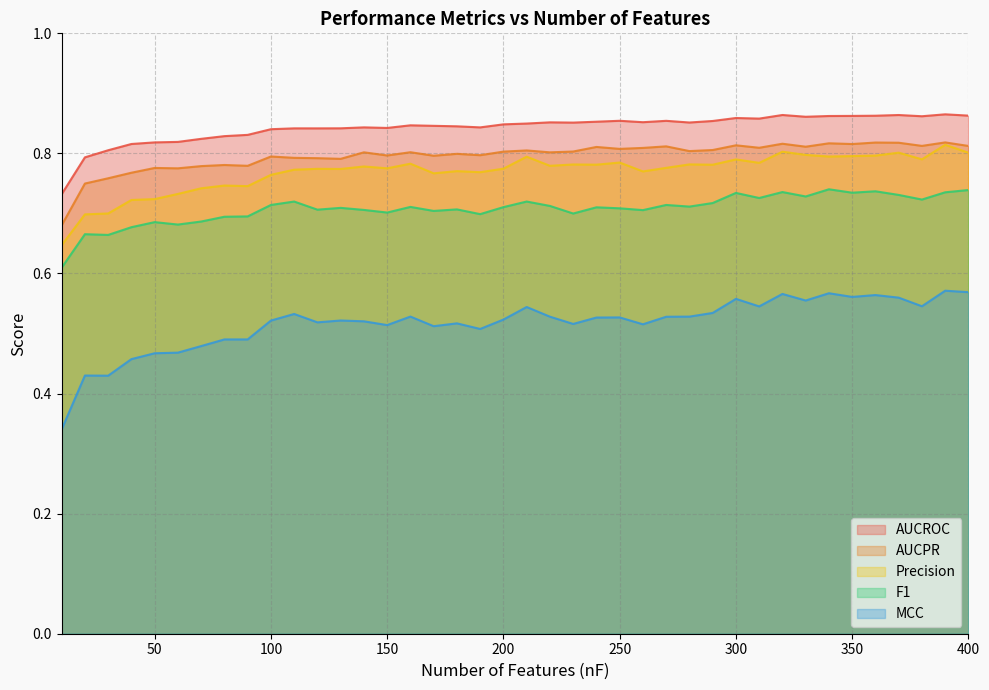

Reading left to right, extract all data points from this chart.

AUCROC: 10=0.7	20=0.8	30=0.8	40=0.8	50=0.8	60=0.8	70=0.8	80=0.8	90=0.8	100=0.8	110=0.8	120=0.8	130=0.8	140=0.8	150=0.8	160=0.8	170=0.8	180=0.8	190=0.8	200=0.8	210=0.8	220=0.9	230=0.9	240=0.9	250=0.9	260=0.9	270=0.9	280=0.9	290=0.9	300=0.9	310=0.9	320=0.9	330=0.9	340=0.9	350=0.9	360=0.9	370=0.9	380=0.9	390=0.9	400=0.9
AUCPR: 10=0.7	20=0.7	30=0.8	40=0.8	50=0.8	60=0.8	70=0.8	80=0.8	90=0.8	100=0.8	110=0.8	120=0.8	130=0.8	140=0.8	150=0.8	160=0.8	170=0.8	180=0.8	190=0.8	200=0.8	210=0.8	220=0.8	230=0.8	240=0.8	250=0.8	260=0.8	270=0.8	280=0.8	290=0.8	300=0.8	310=0.8	320=0.8	330=0.8	340=0.8	350=0.8	360=0.8	370=0.8	380=0.8	390=0.8	400=0.8
Precision: 10=0.6	20=0.7	30=0.7	40=0.7	50=0.7	60=0.7	70=0.7	80=0.7	90=0.7	100=0.8	110=0.8	120=0.8	130=0.8	140=0.8	150=0.8	160=0.8	170=0.8	180=0.8	190=0.8	200=0.8	210=0.8	220=0.8	230=0.8	240=0.8	250=0.8	260=0.8	270=0.8	280=0.8	290=0.8	300=0.8	310=0.8	320=0.8	330=0.8	340=0.8	350=0.8	360=0.8	370=0.8	380=0.8	390=0.8	400=0.8
F1: 10=0.6	20=0.7	30=0.7	40=0.7	50=0.7	60=0.7	70=0.7	80=0.7	90=0.7	100=0.7	110=0.7	120=0.7	130=0.7	140=0.7	150=0.7	160=0.7	170=0.7	180=0.7	190=0.7	200=0.7	210=0.7	220=0.7	230=0.7	240=0.7	250=0.7	260=0.7	270=0.7	280=0.7	290=0.7	300=0.7	310=0.7	320=0.7	330=0.7	340=0.7	350=0.7	360=0.7	370=0.7	380=0.7	390=0.7	400=0.7
MCC: 10=0.3	20=0.4	30=0.4	40=0.5	50=0.5	60=0.5	70=0.5	80=0.5	90=0.5	100=0.5	110=0.5	120=0.5	130=0.5	140=0.5	150=0.5	160=0.5	170=0.5	180=0.5	190=0.5	200=0.5	210=0.5	220=0.5	230=0.5	240=0.5	250=0.5	260=0.5	270=0.5	280=0.5	290=0.5	300=0.6	310=0.5	320=0.6	330=0.6	340=0.6	350=0.6	360=0.6	370=0.6	380=0.5	390=0.6	400=0.6